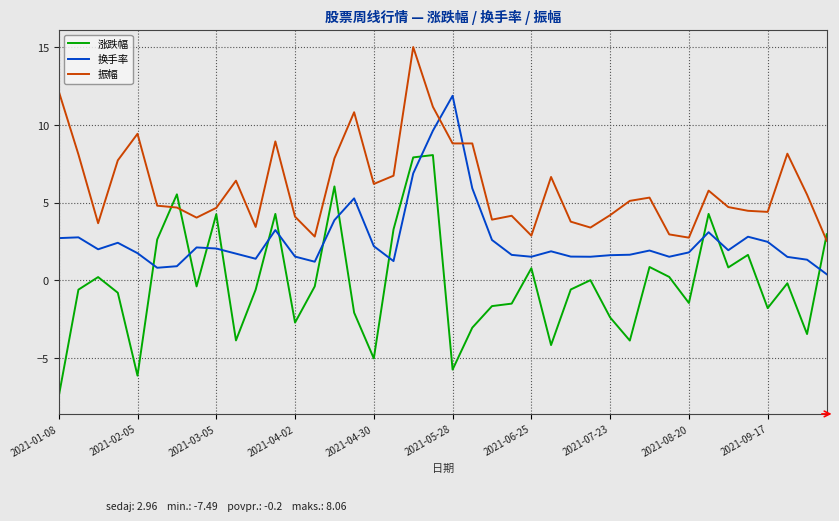

Which series has the largest range (max minus min)?

涨跌幅